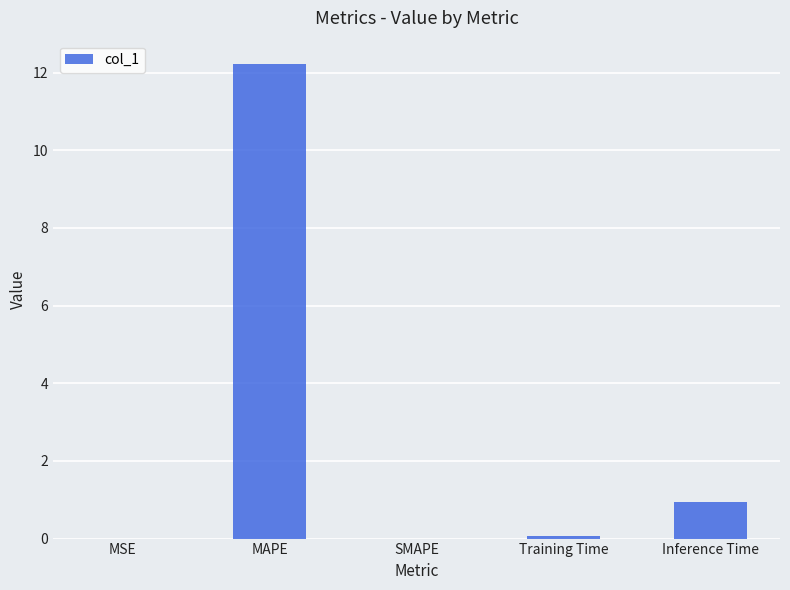

Between Training Time and Inference Time, which is larger?

Inference Time